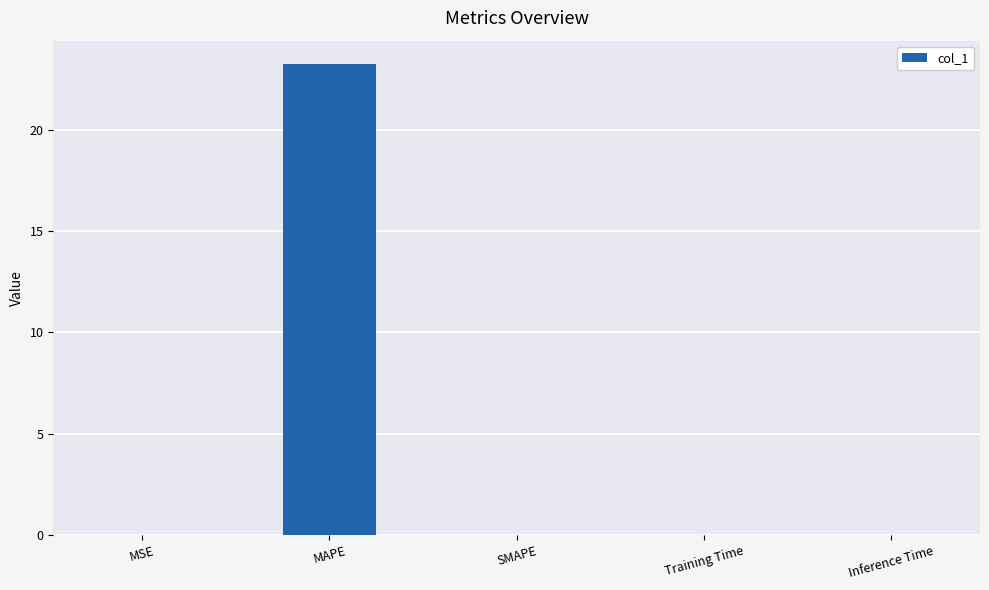

Is it true that the value at SMAPE is 0.0?

True